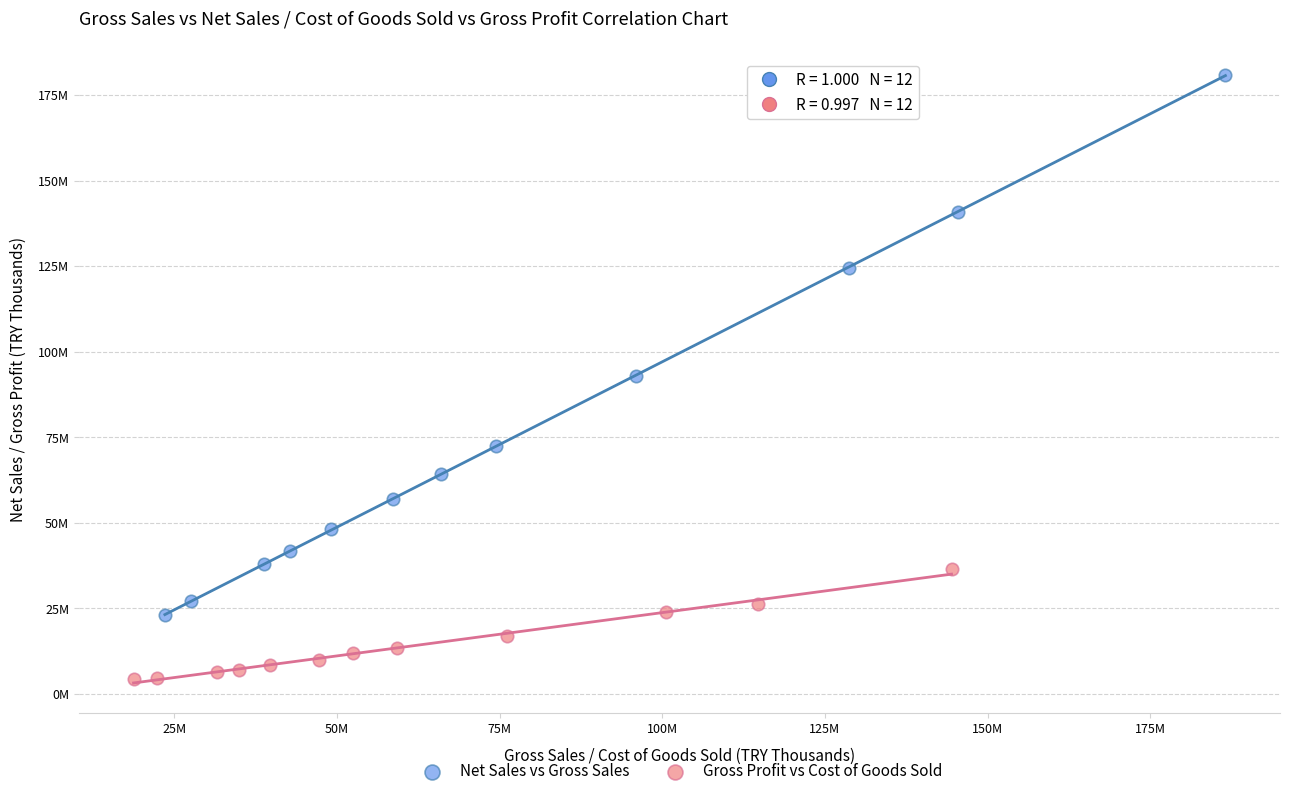

What are all the series names shown in the legend?

Net Sales vs Gross Sales, Gross Profit vs Cost of Goods Sold